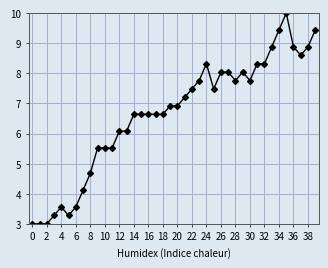

What is the smallest value displayed?

3.0